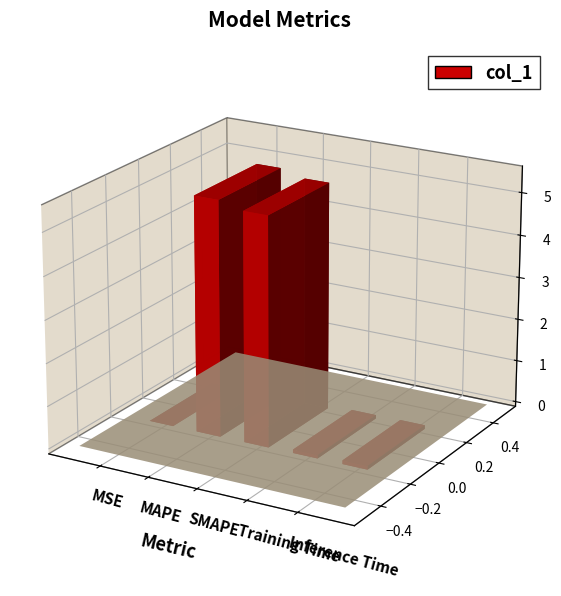

What is the change in value from SMAPE to Training Time?

-5.3